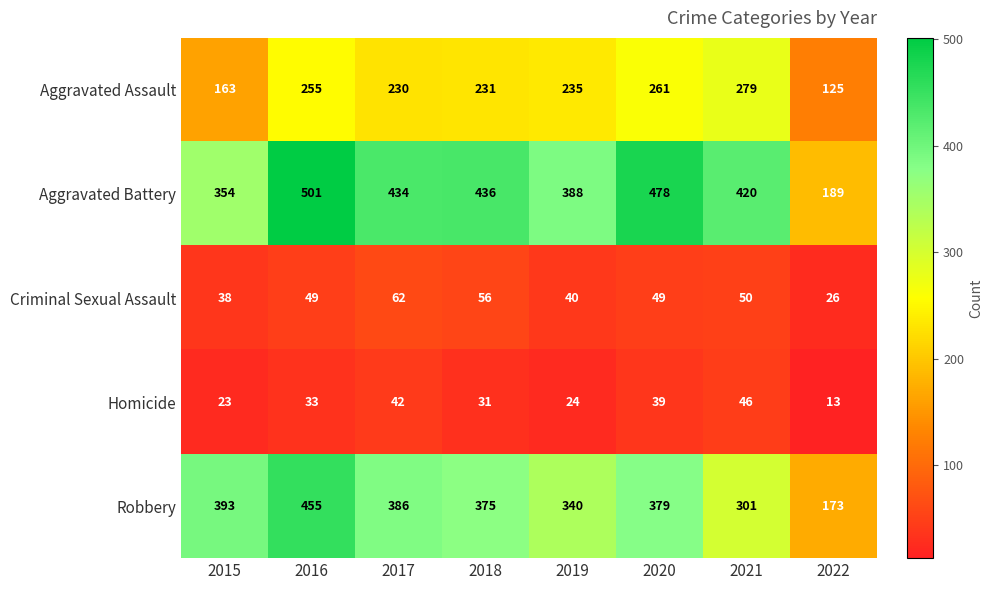

True or false: Robbery has a value of 480 at 2021.

False